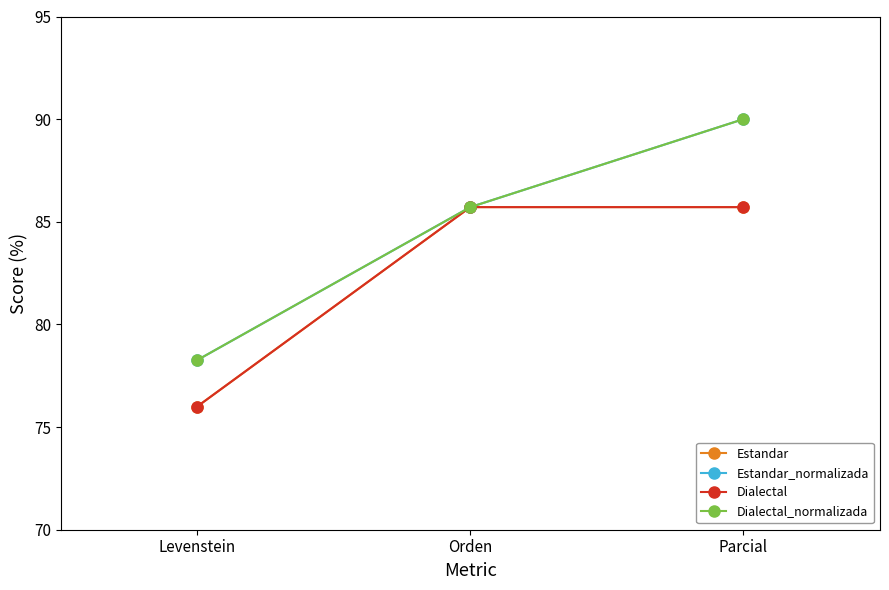

Is this an area chart (filled region under the line)?

No